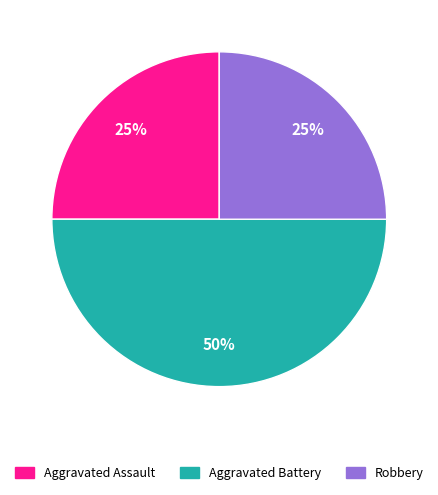

Is it true that Aggravated Assault is 25% of the pie?

True